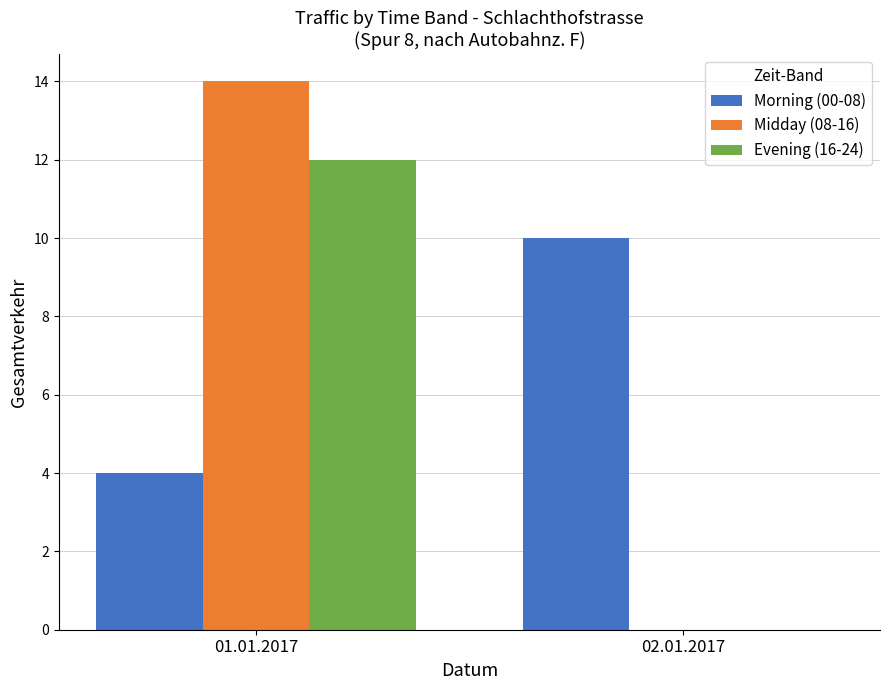

Is it true that Evening (16-24) equals 21 at 01.01.2017?

False